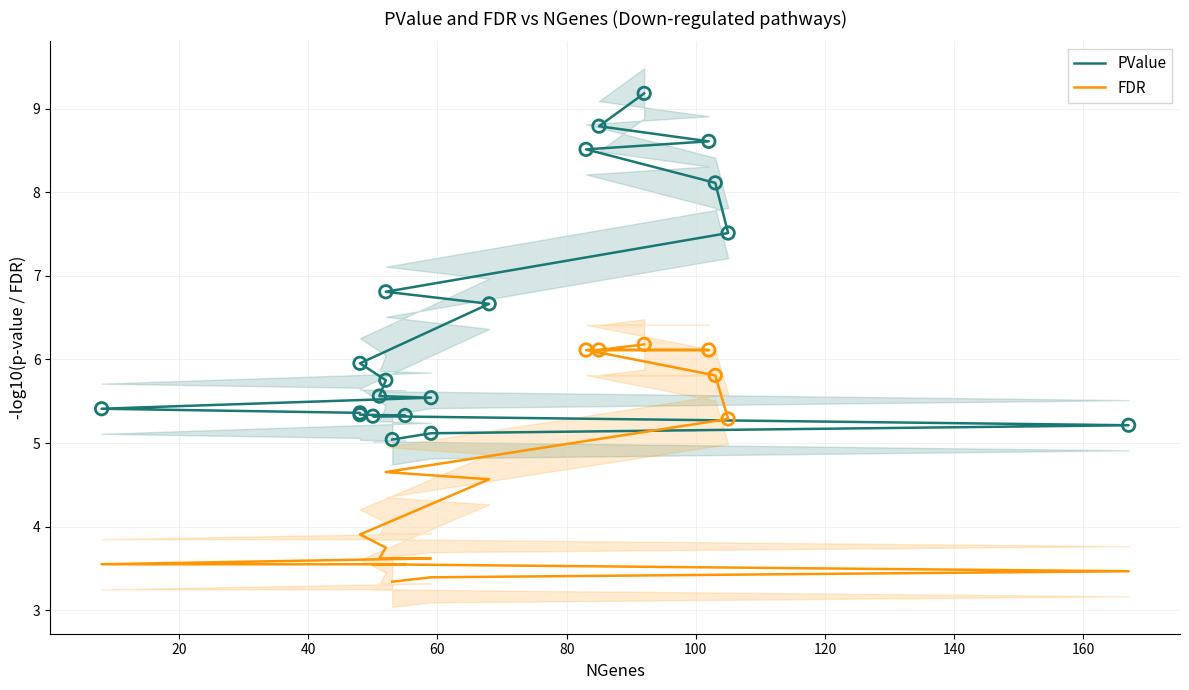

Which series has the largest Y range (max minus min)?

PValue